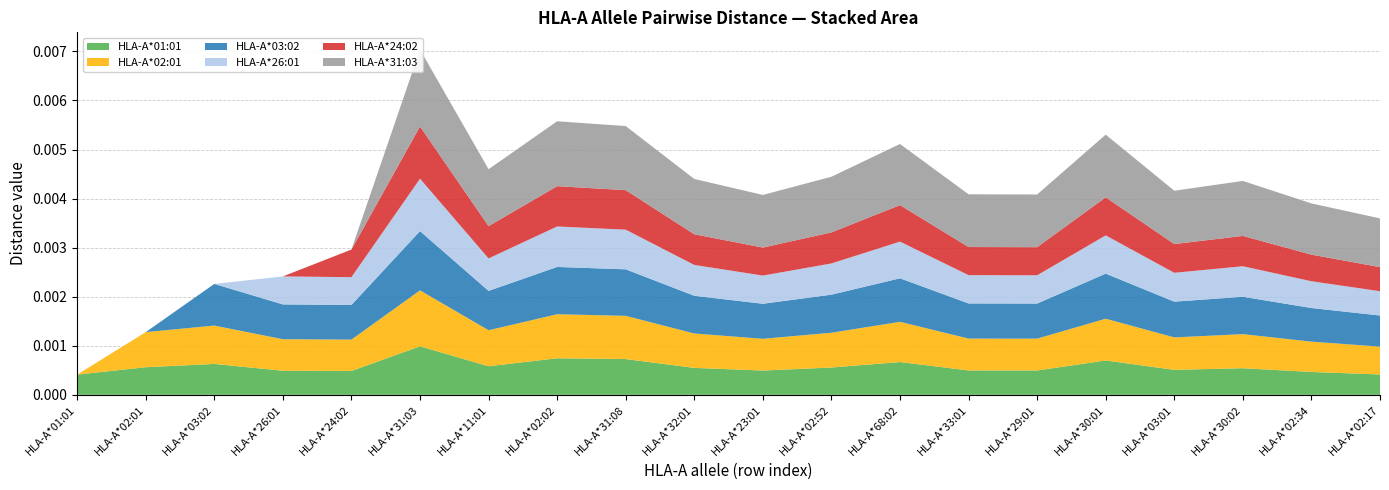

Reading right to left, extract all data points from this chart.

HLA-A*01:01: 0.0	0.0	0.0	0.0	0.0	0.0	0.0	0.0	0.0	0.0	0.0	0.0	0.0	0.0	0.0	0.0	0.0	0.0	0.0	0.0
HLA-A*02:01: 0.0	0.0	0.0	0.0	0.0	0.0	0.0	0.0	0.0	0.0	0.0	0.0	0.0	0.0	0.0	0.0	0.0	0.0	0.0	0.0
HLA-A*03:02: 0.0	0.0	0.0	0.0	0.0	0.0	0.0	0.0	0.0	0.0	0.0	0.0	0.0	0.0	0.0	0.0	0.0	0.0	0.0	0.0
HLA-A*26:01: 0.0	0.0	0.0	0.0	0.0	0.0	0.0	0.0	0.0	0.0	0.0	0.0	0.0	0.0	0.0	0.0	0.0	0.0	0.0	0.0
HLA-A*24:02: 0.0	0.0	0.0	0.0	0.0	0.0	0.0	0.0	0.0	0.0	0.0	0.0	0.0	0.0	0.0	0.0	0.0	0.0	0.0	0.0
HLA-A*31:03: 0.0	0.0	0.0	0.0	0.0	0.0	0.0	0.0	0.0	0.0	0.0	0.0	0.0	0.0	0.0	0.0	0.0	0.0	0.0	0.0